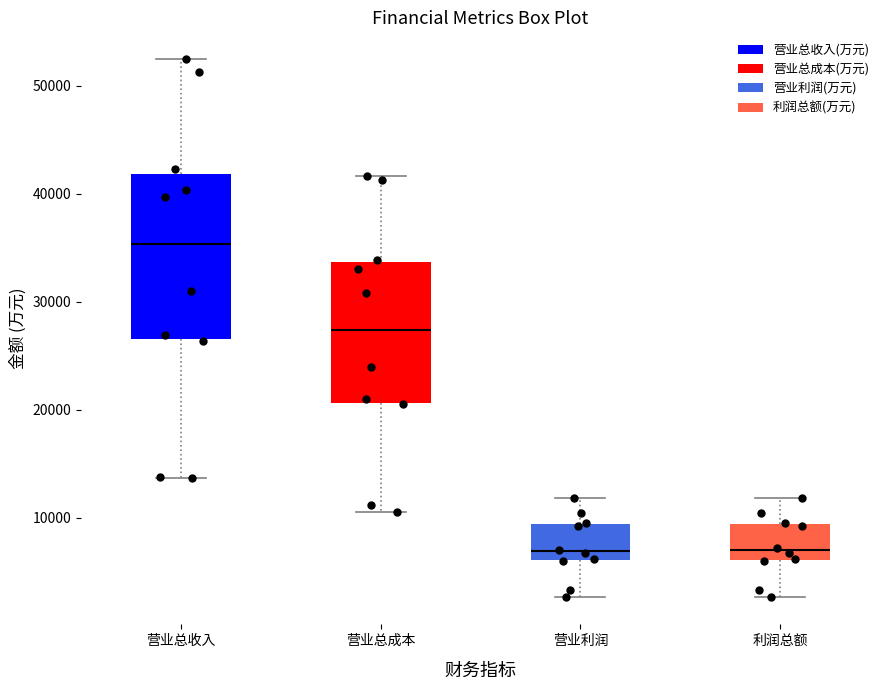

Where does the median line of the box for 营业总收入 sit on the y-axis? The values are not printed on the chart, so give them approximately, as read against the axis.

35000